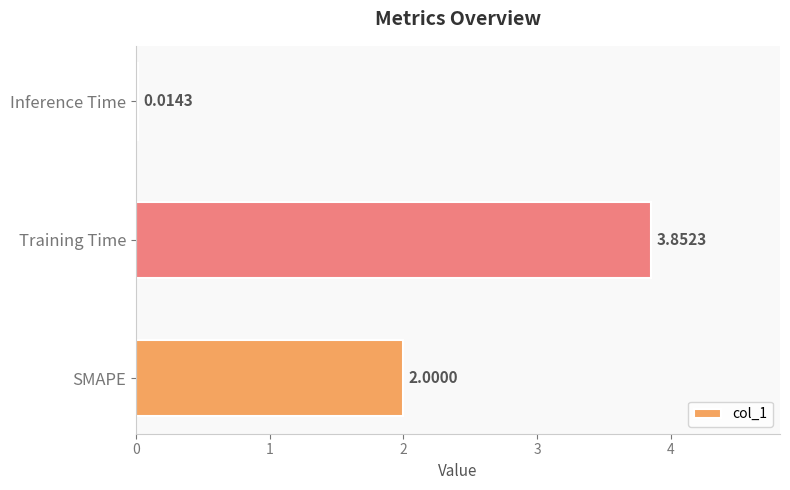

Count the number of data series in this chart.

1